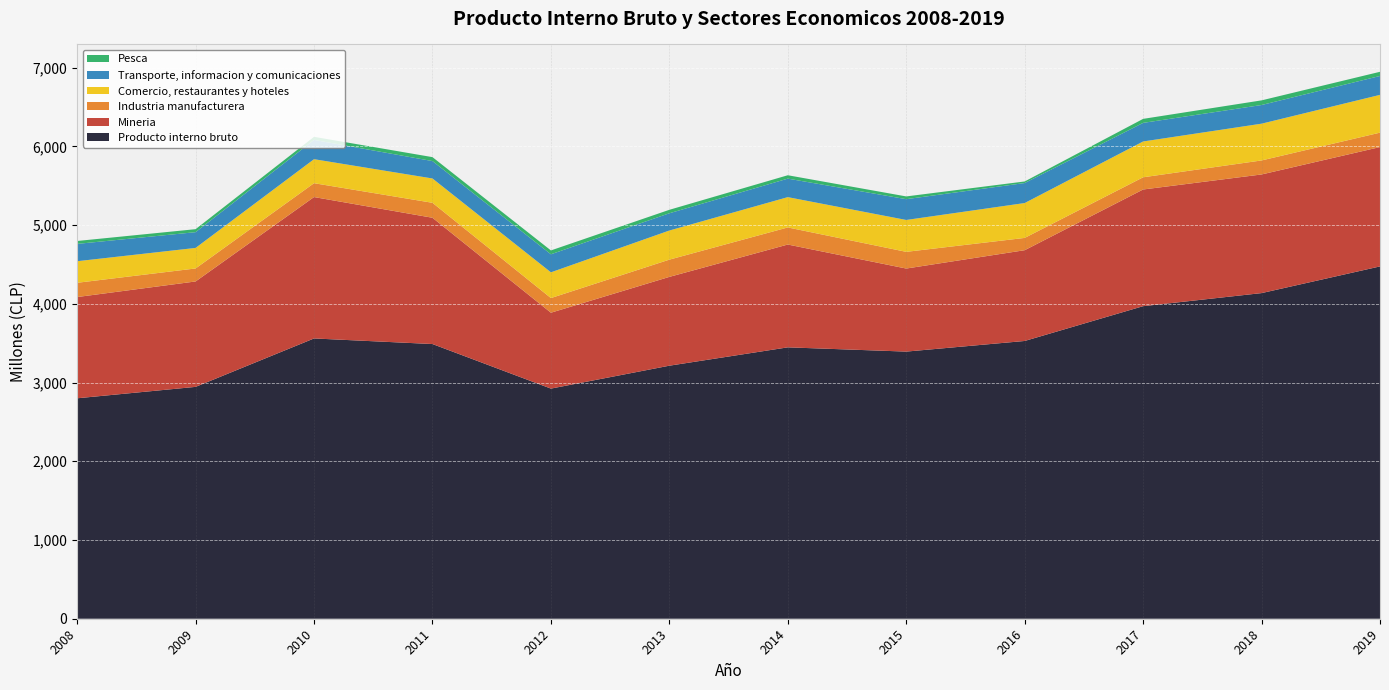

Reading right to left, transcribe all the data shown in this chart.

Producto interno bruto: 2019=4475	2018=4136	2017=3970	2016=3528	2015=3393	2014=3447	2013=3214	2012=2923	2011=3489	2010=3560	2009=2945	2008=2800
Mineria: 2019=1516	2018=1507	2017=1482	2016=1153	2015=1055	2014=1306	2013=1128	2012=964	2011=1604	2010=1796	2009=1339	2008=1286
Industria manufacturera: 2019=183	2018=178	2017=155	2016=156	2015=212	2014=217	2013=219	2012=186	2011=190	2010=176	2009=165	2008=181
Comercio, restaurantes y hoteles: 2019=480	2018=467	2017=455	2016=443	2015=405	2014=385	2013=370	2012=327	2011=309	2010=305	2009=261	2008=274
Transporte, informacion y comunicaciones: 2019=240	2018=237	2017=236	2016=254	2015=264	2014=235	2013=219	2012=229	2011=221	2010=245	2009=200	2008=220
Pesca: 2019=53	2018=59	2017=51	2016=20	2015=35	2014=43	2013=44	2012=49	2011=50	2010=39	2009=38	2008=37